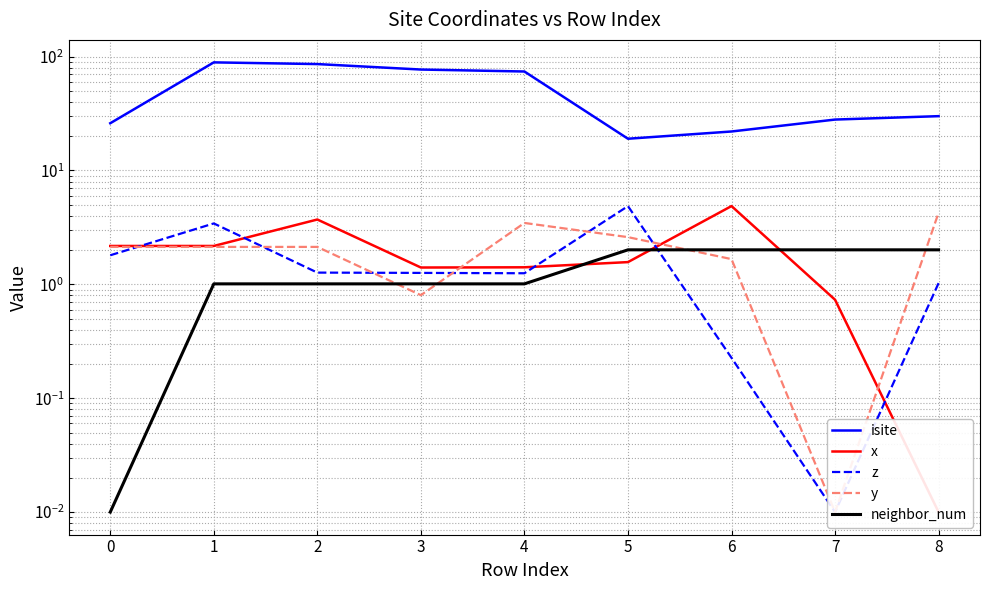

The isite series shows 17.4 at 3. True or false?

False